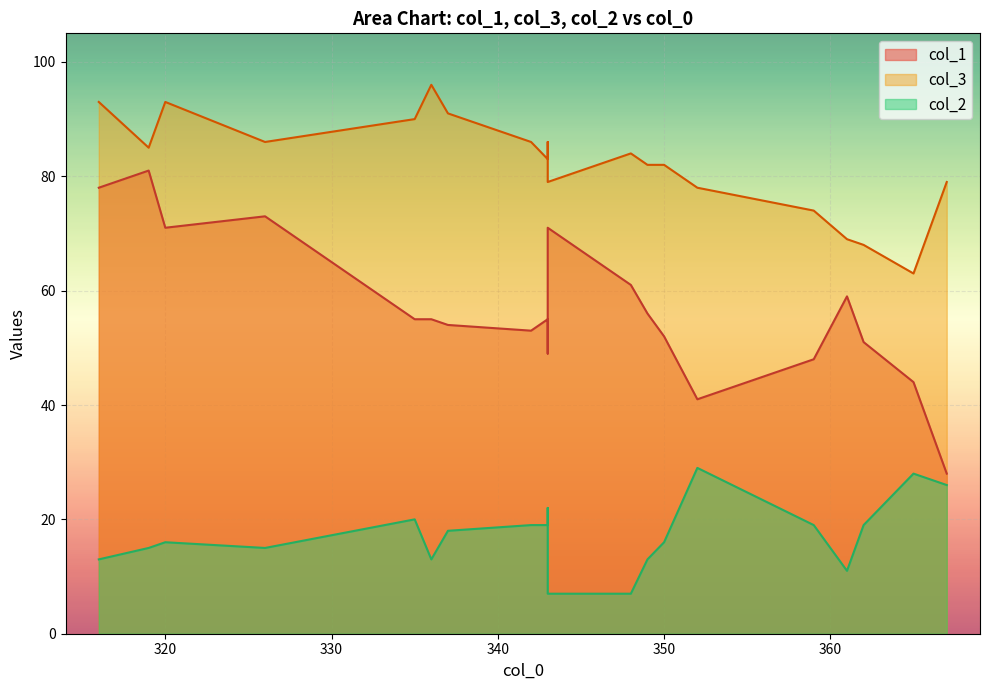

The value of col_1 at 320 is 49. True or false?

False